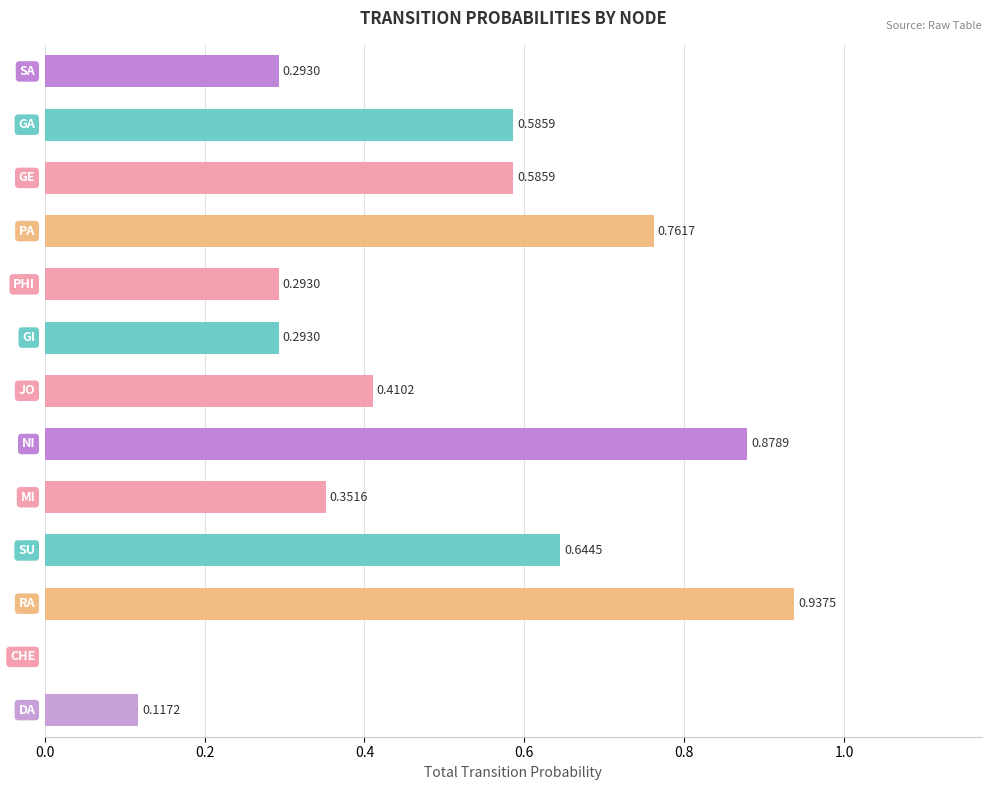

What is the sum of all values?

6.2